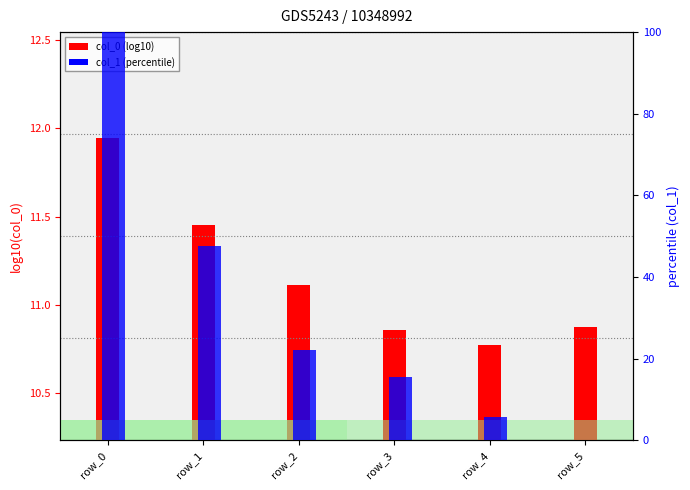

What is the difference between the maximum and second lowest values in the col_1 (percentile) series?

94.3